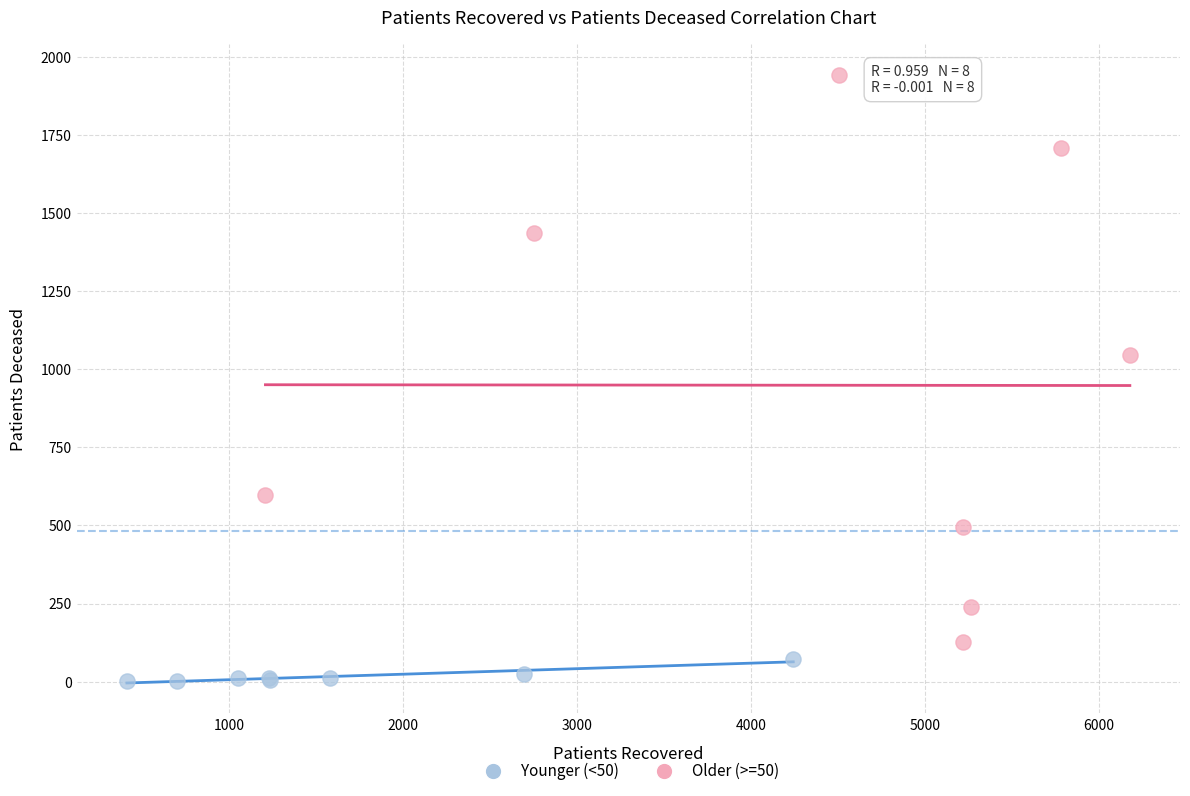

Which series reaches the maximum Y coordinate?

Older (>=50)